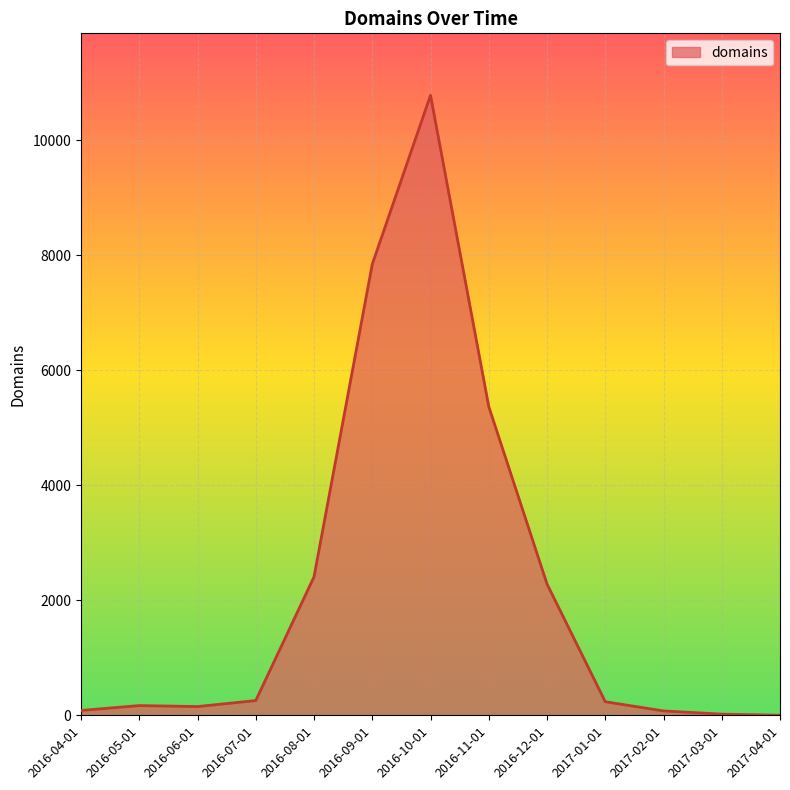

How many lines are shown in the chart?

1